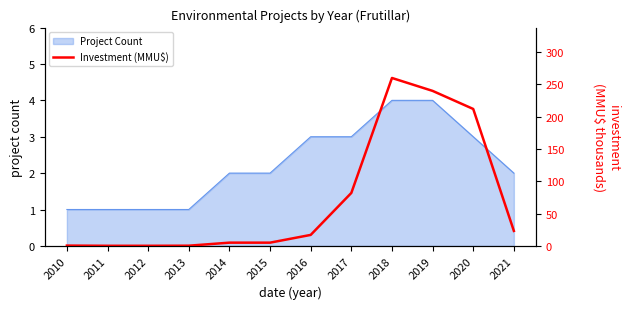

At which category does the data reach its first local peak?

2018